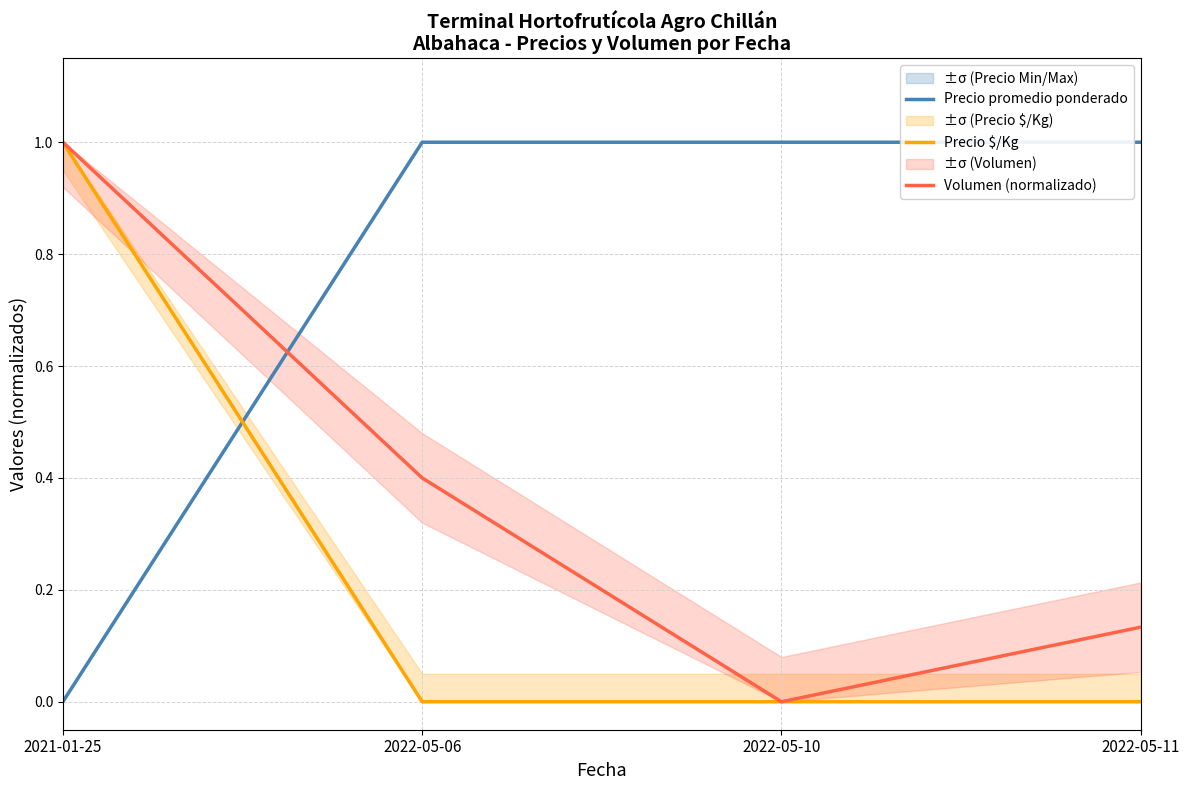

At which category is the sum across all series the highest?

2021-01-25